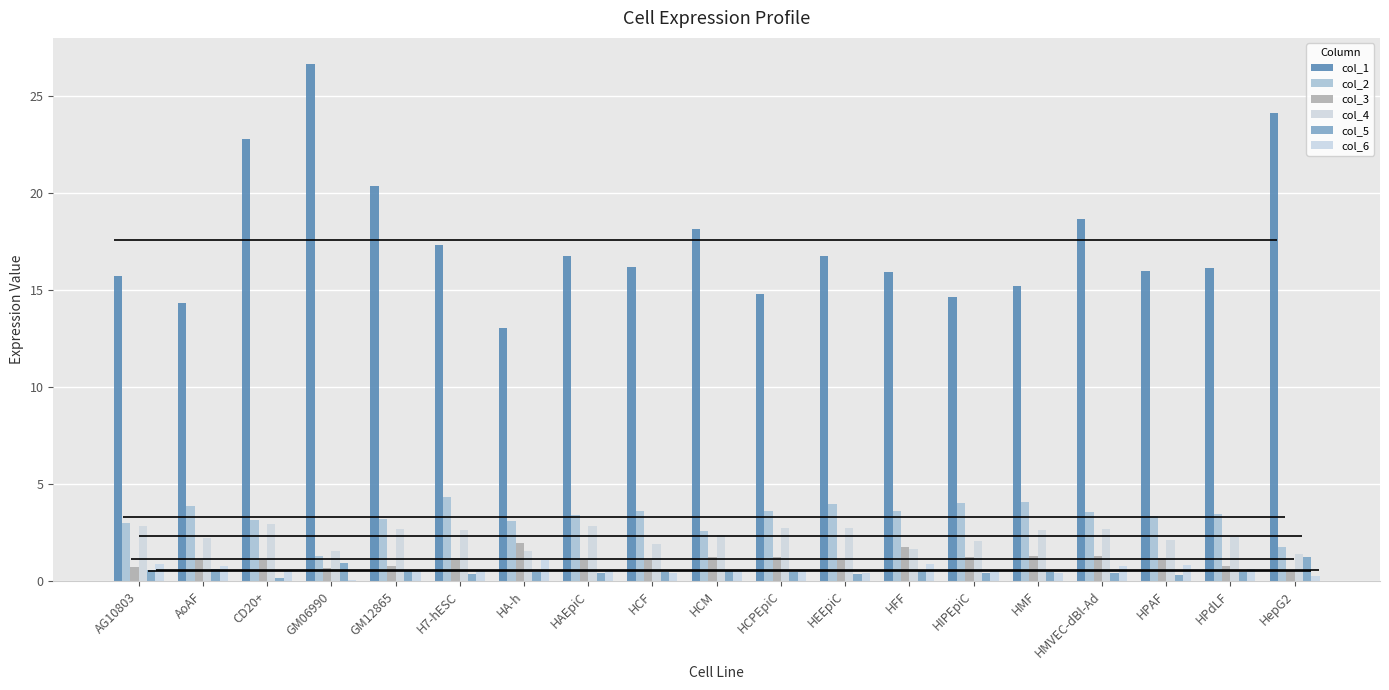

What is the sum of all col_6 values?

11.1